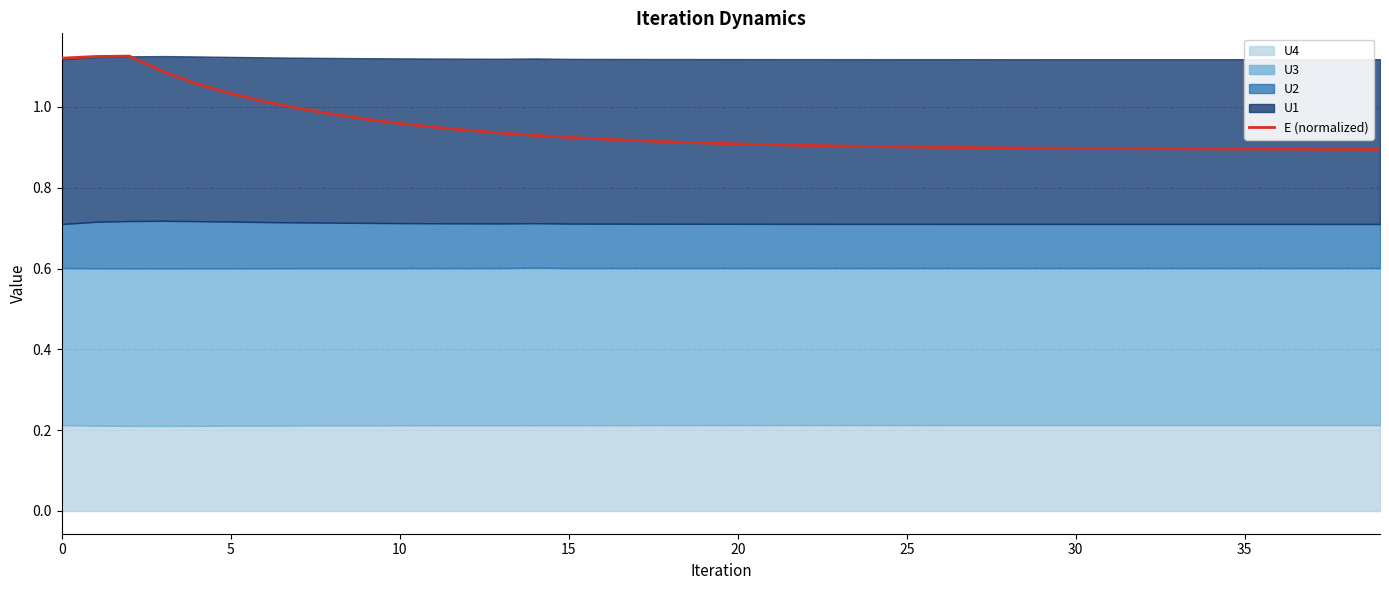

The chart shows a value of 0.4 at 37. True or false?

False